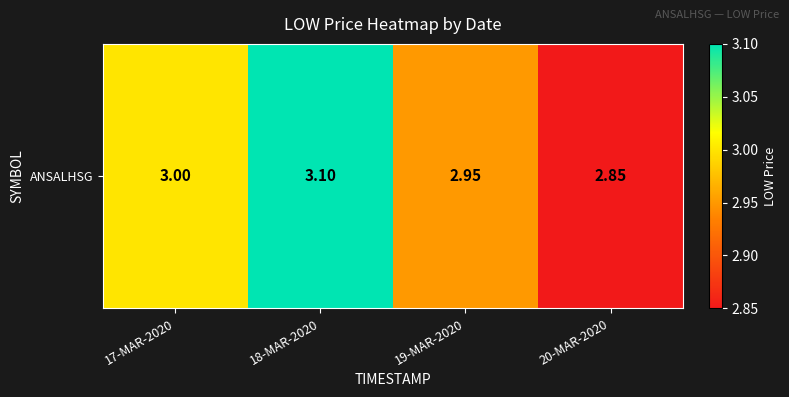

What is the difference between the second highest and minimum values?

0.1